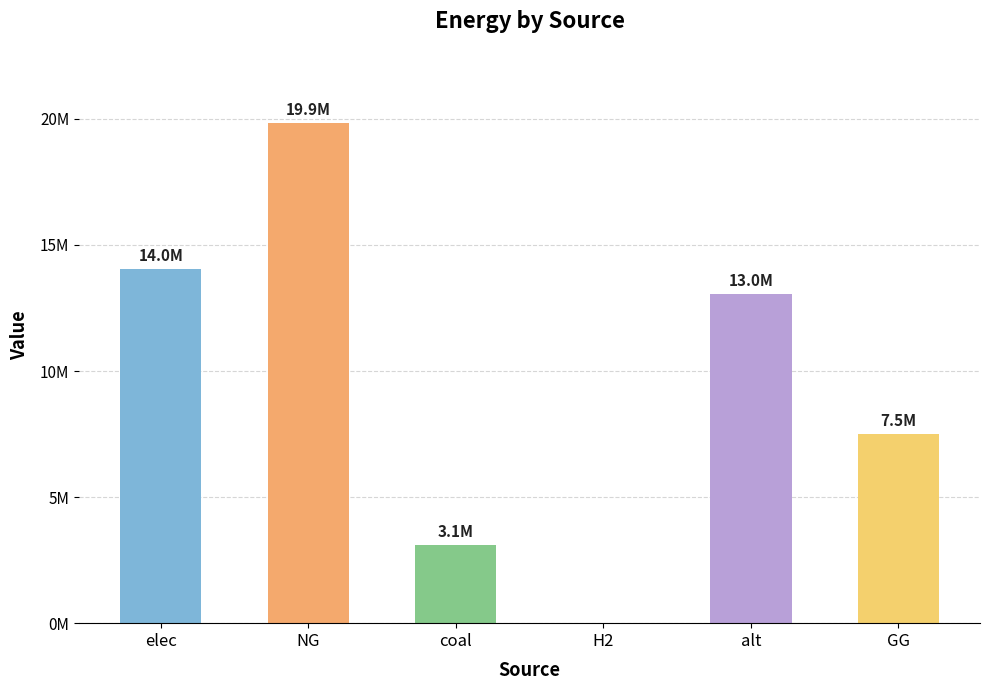

Rank the categories by value from lowest to highest.

H2, coal, GG, alt, elec, NG